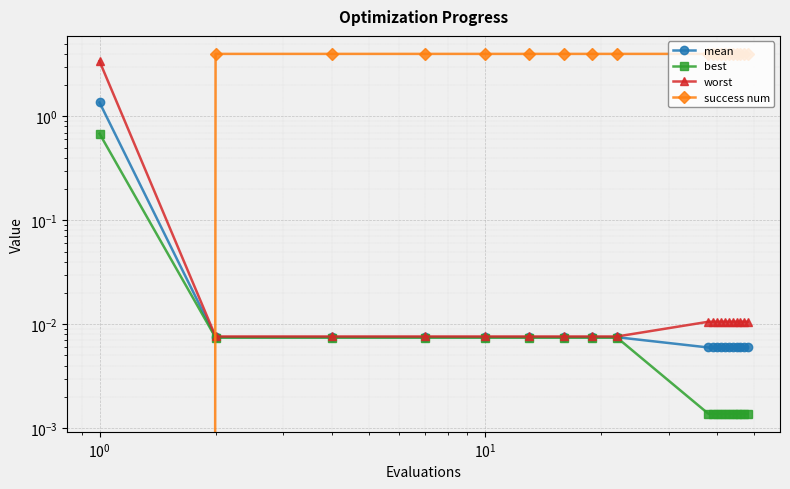

How many positive values does the success num series have?

19